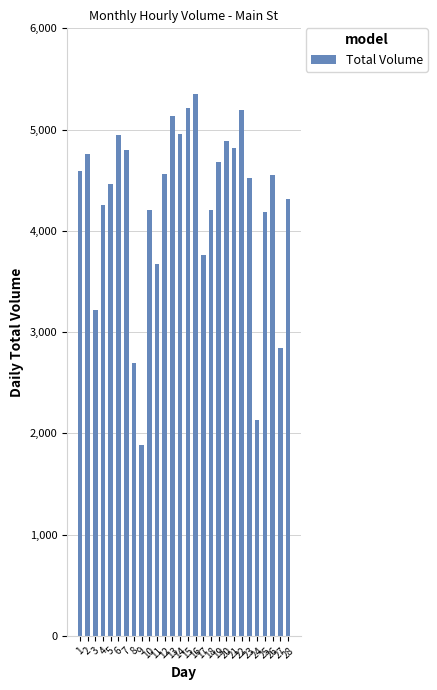

Where is the data nearest to the value 3618?

11